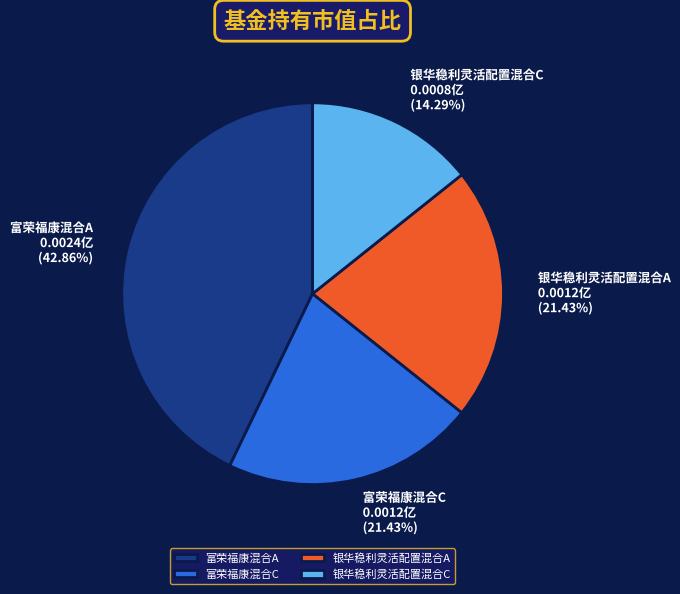

Do 银华稳利灵活配置混合C and 银华稳利灵活配置混合A together represent more than half of the pie?

No